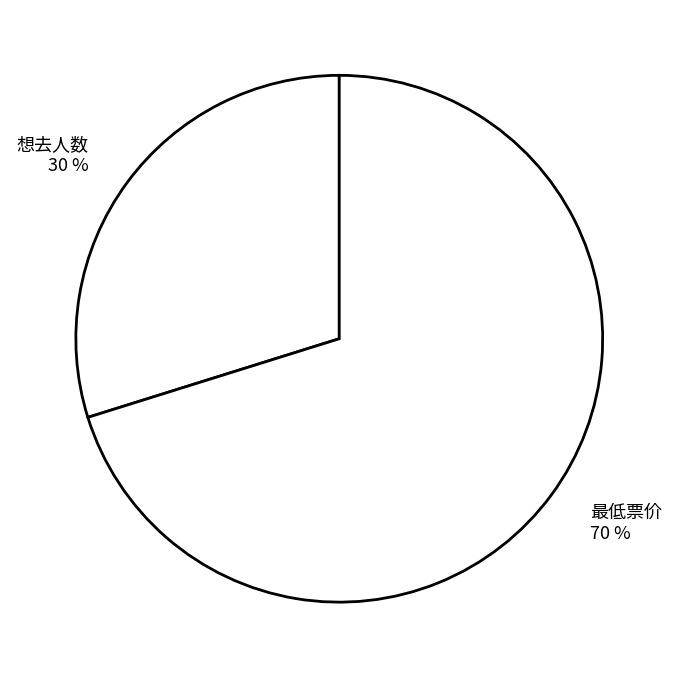

How many slices are in this pie chart?

2